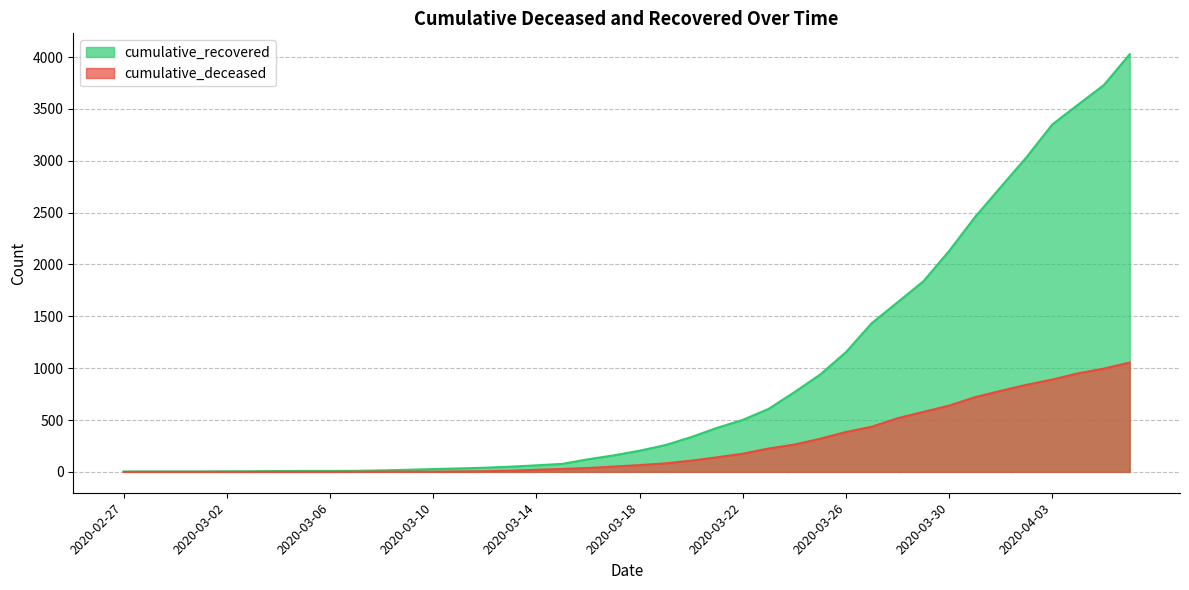

True or false: cumulative_deceased has more than 2 points higher than both neighbors.

False